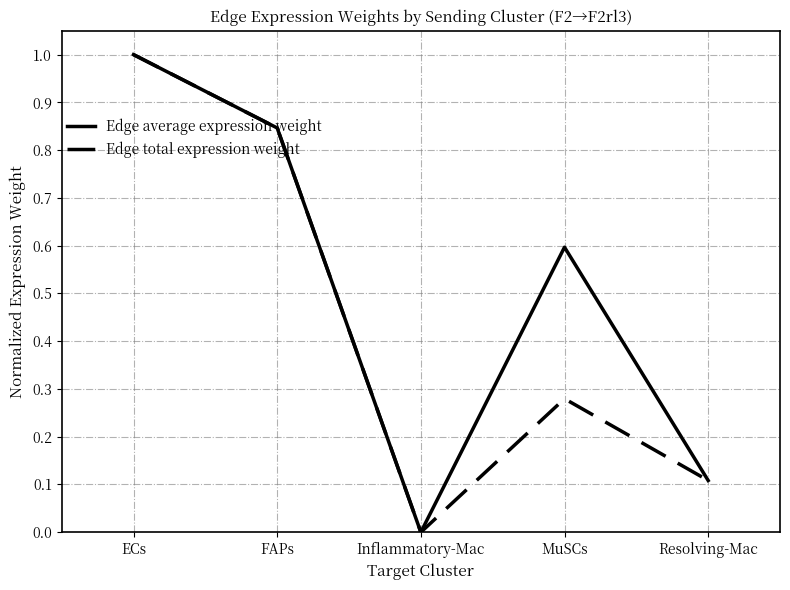

Which series has the largest total across all categories?

Edge average expression weight